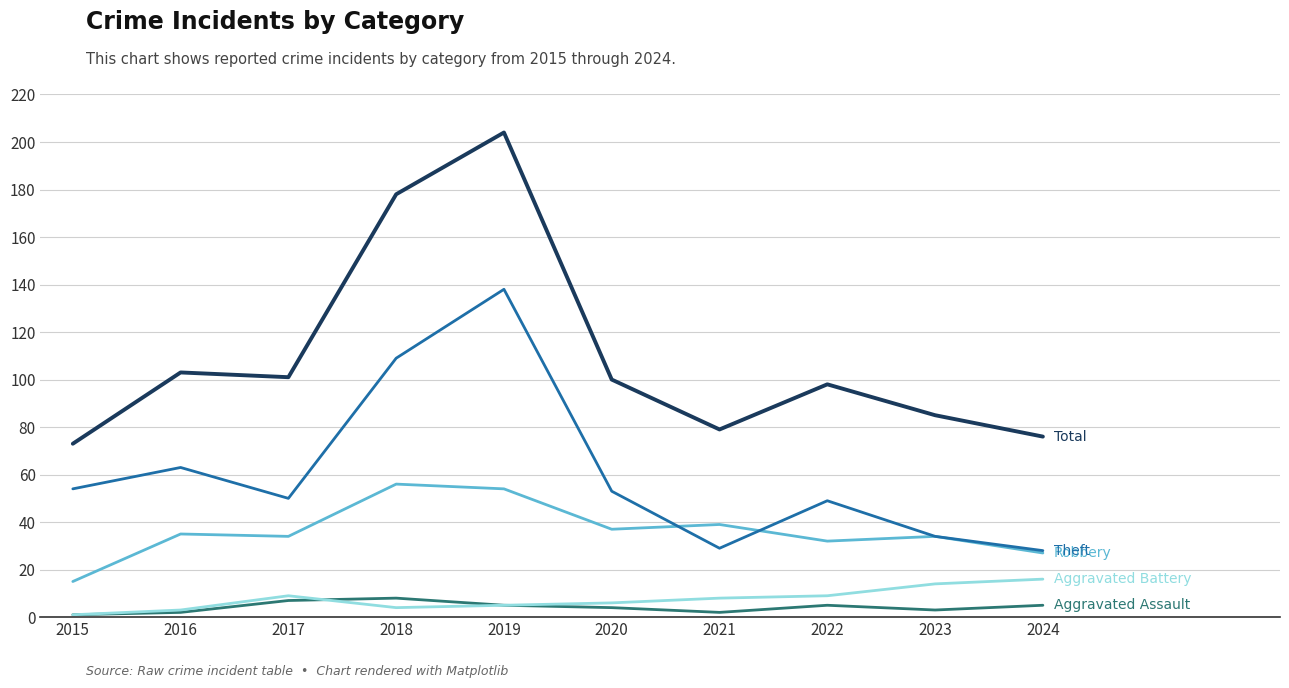

At which category does the chart reach its peak across all series?

2019